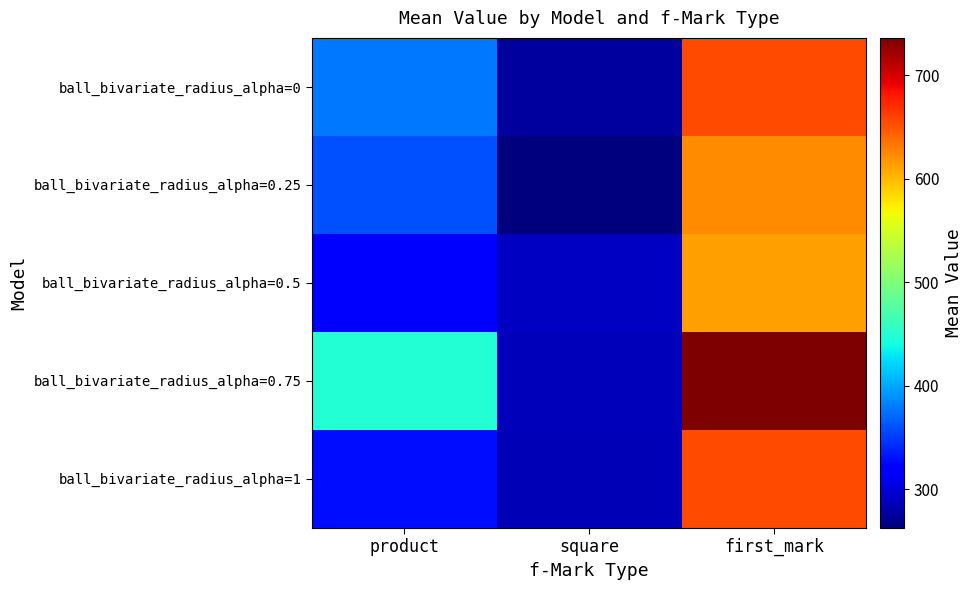

At first_mark, list the series in order from largest to smallest.

ball_bivariate_radius_alpha=0.75, ball_bivariate_radius_alpha=0, ball_bivariate_radius_alpha=1, ball_bivariate_radius_alpha=0.25, ball_bivariate_radius_alpha=0.5